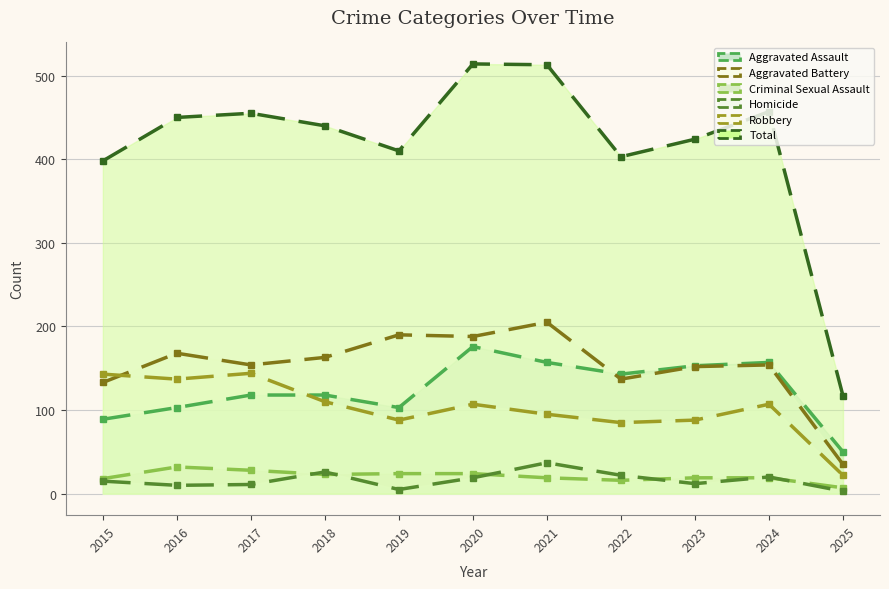

How many data points in Total are less than 440?

5